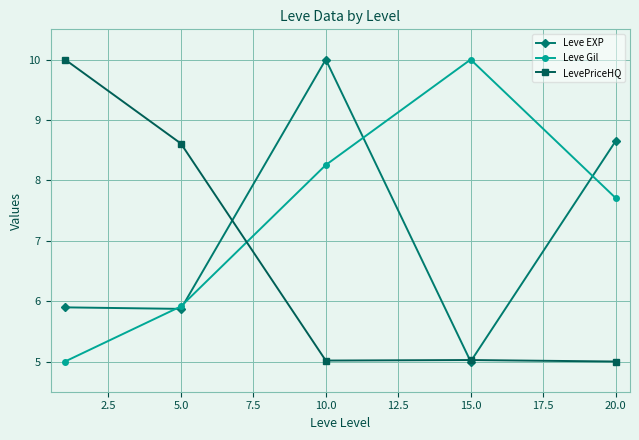

At how many categories does at least one series exceed 6?

5